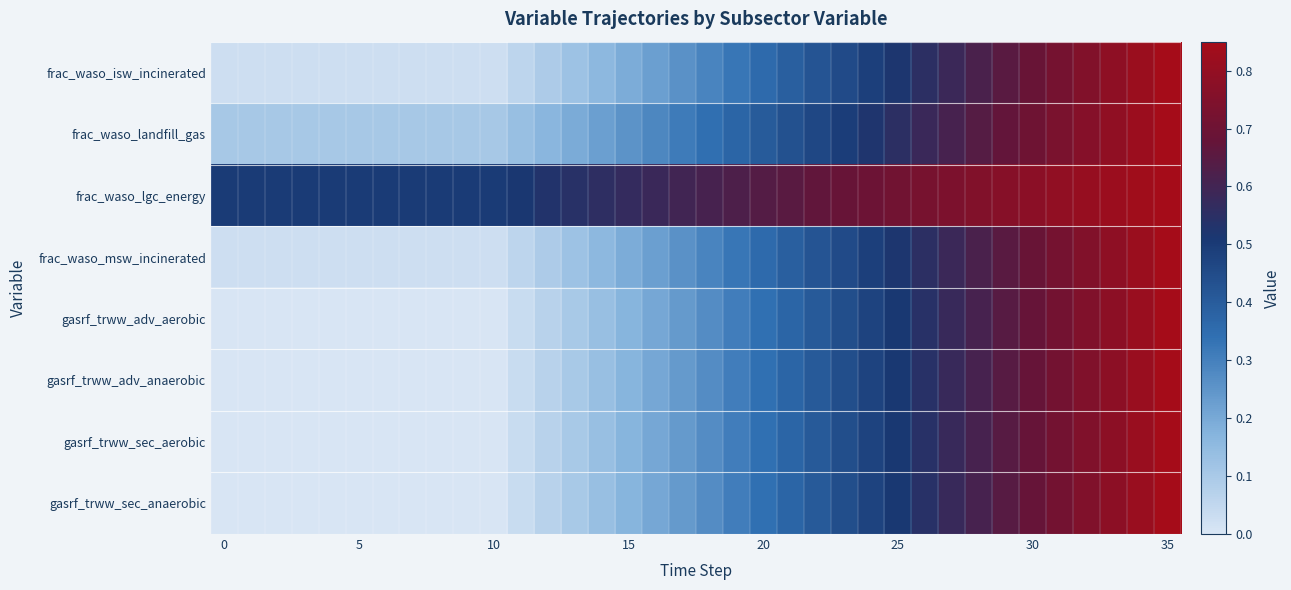

At how many categories does at least one series exceed 0?

36